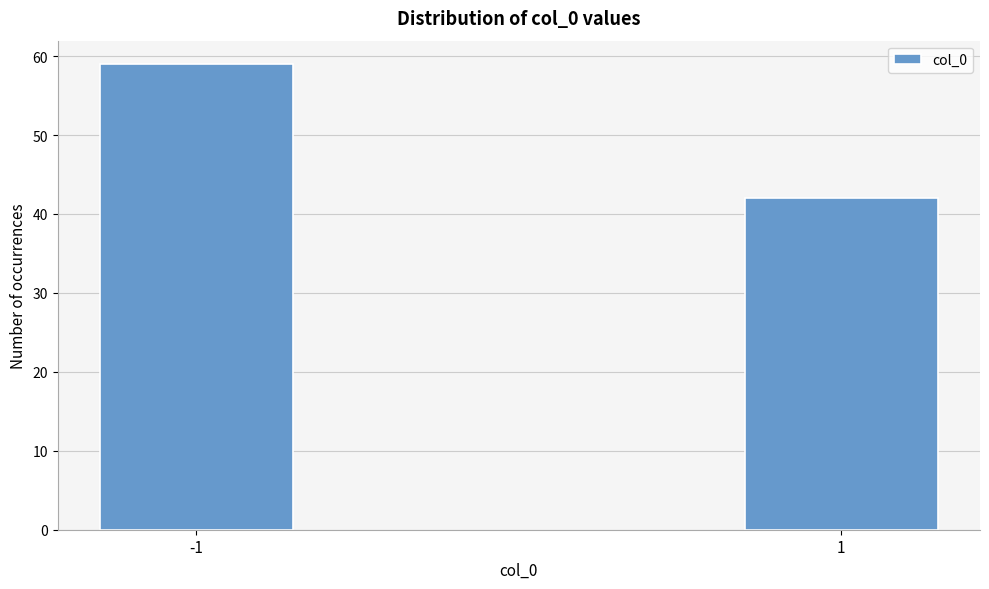

Reading left to right, what are all the values shown in this chart?

-1=59	1=42